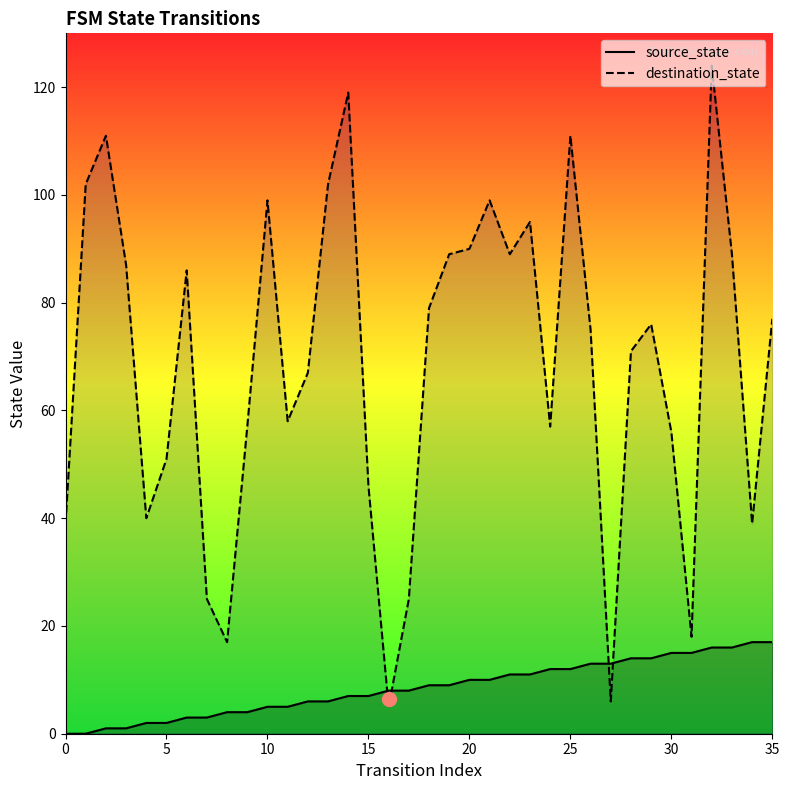

How many data points does each series have?

36